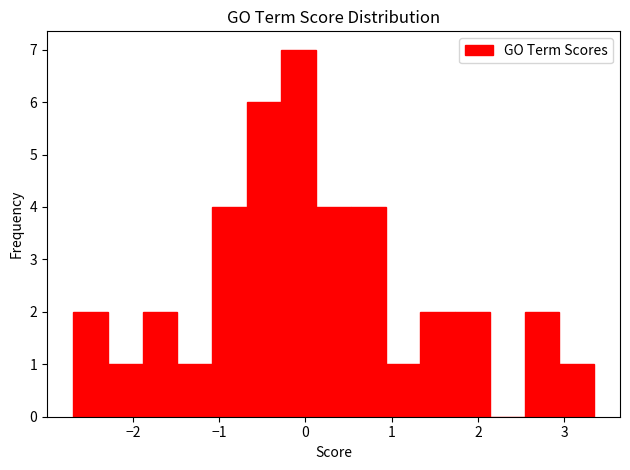

Reading left to right, list every bar in this chart as the range it spans on the x-axis followed by its height. Neither the bar edges nor the heights are printed on the chart, so give them approximately, as read against the axes.

-2.7 to -2.3: 2
-2.3 to -1.9: 1
-1.9 to -1.5: 2
-1.5 to -1.1: 1
-1.1 to -0.7: 4
-0.7 to -0.3: 6
-0.3 to 0.1: 7
0.1 to 0.5: 4
0.5 to 0.9: 4
0.9 to 1.3: 1
1.3 to 1.7: 2
1.7 to 2.1: 2
2.1 to 2.5: 0
2.5 to 2.9: 2
2.9 to 3.3: 1